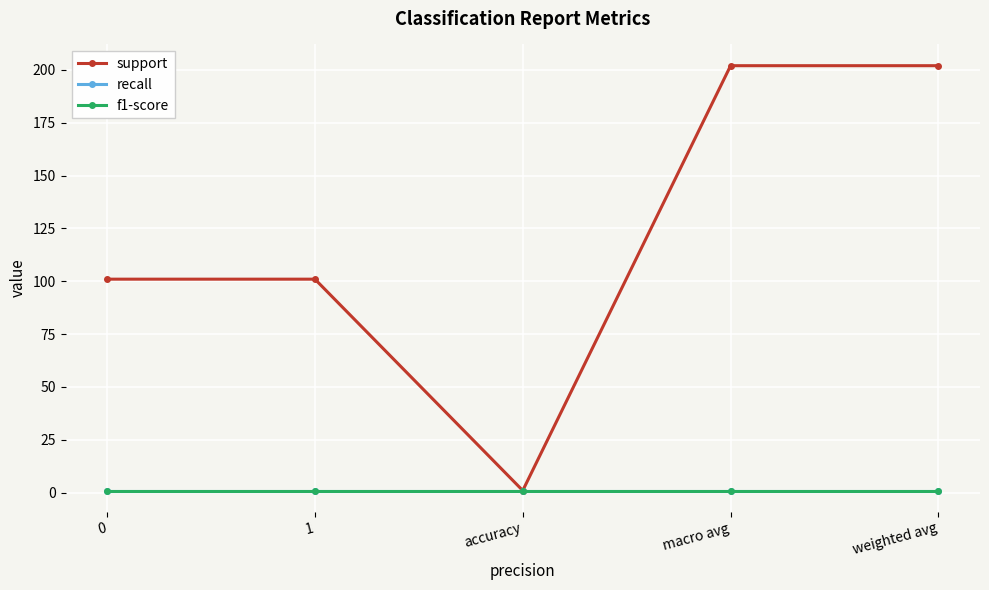

The value of f1-score at weighted avg is 1. True or false?

True